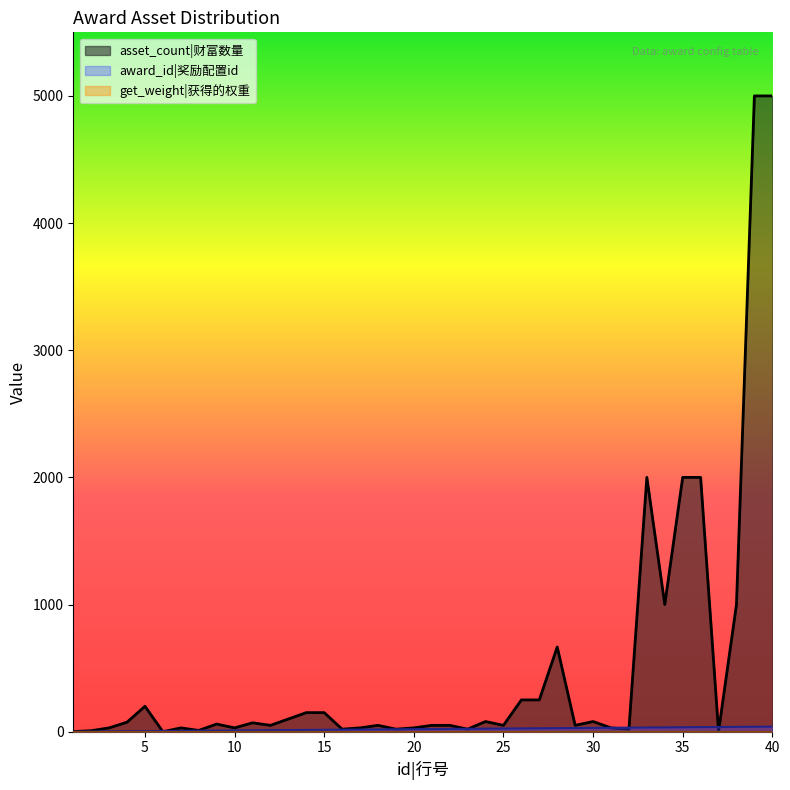

At which category does the chart reach its minimum across all series?

6